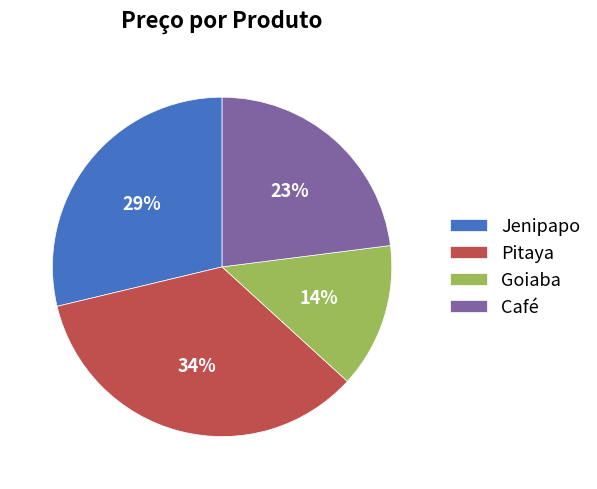

How many segments does this pie chart have?

4